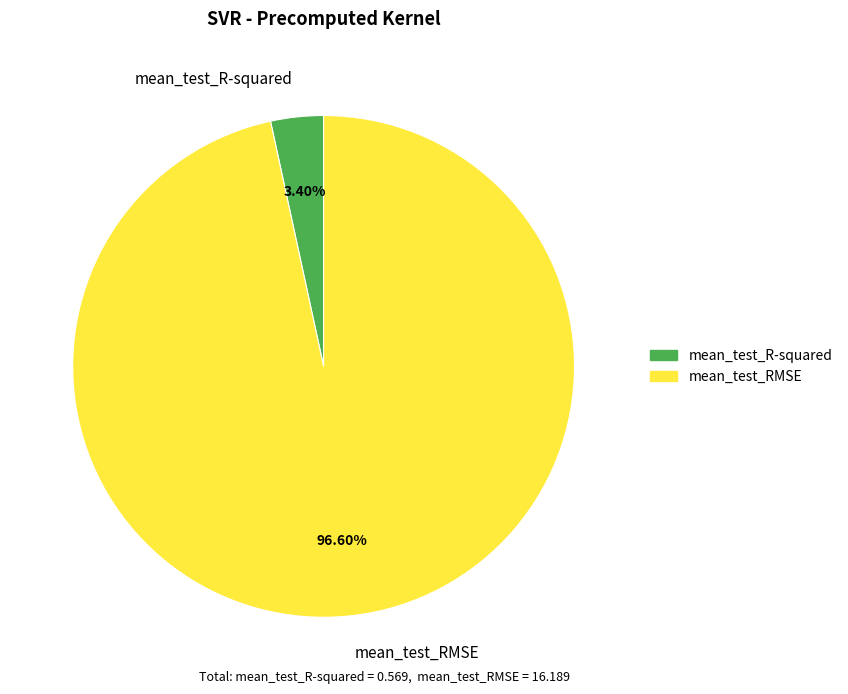

To the nearest percent, what is the difference between the mean_test_R-squared and mean_test_RMSE slice percentages?

93%